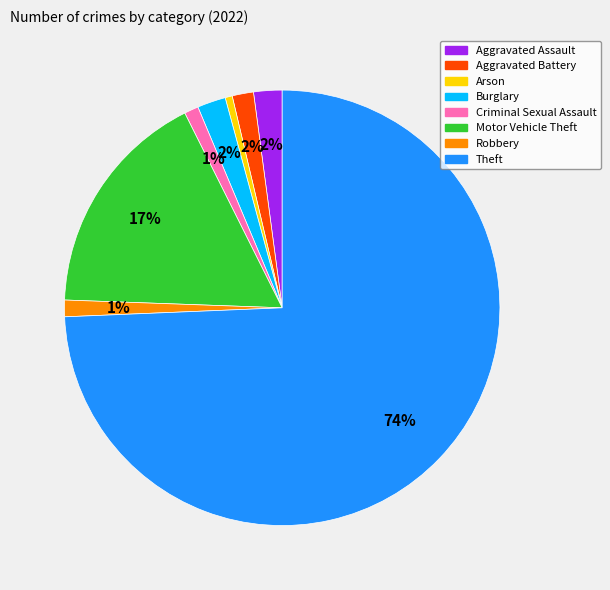

To the nearest percent, what is the combined percentage of Motor Vehicle Theft and Theft?

91%